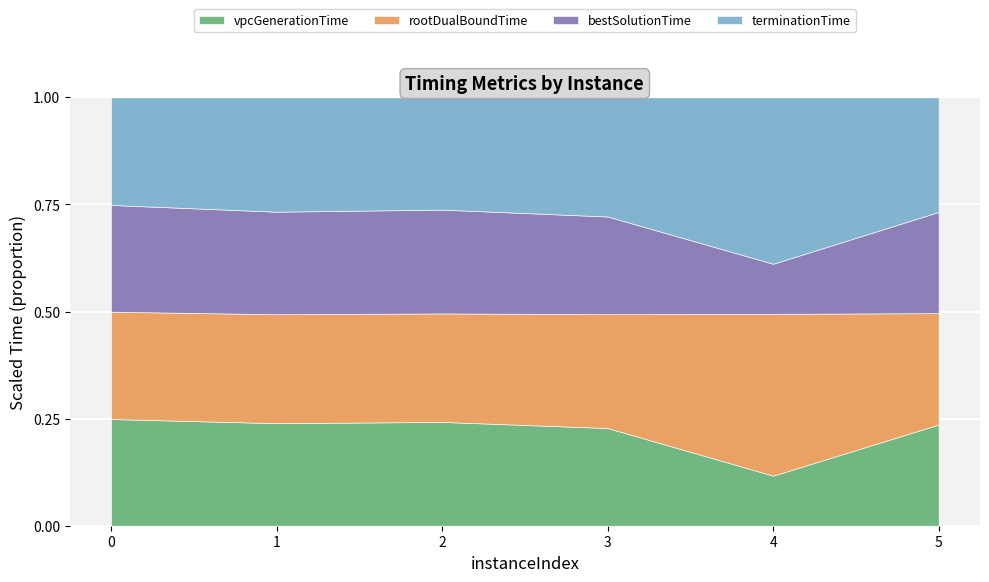

What are all the series names shown in the legend?

vpcGenerationTime, rootDualBoundTime, bestSolutionTime, terminationTime